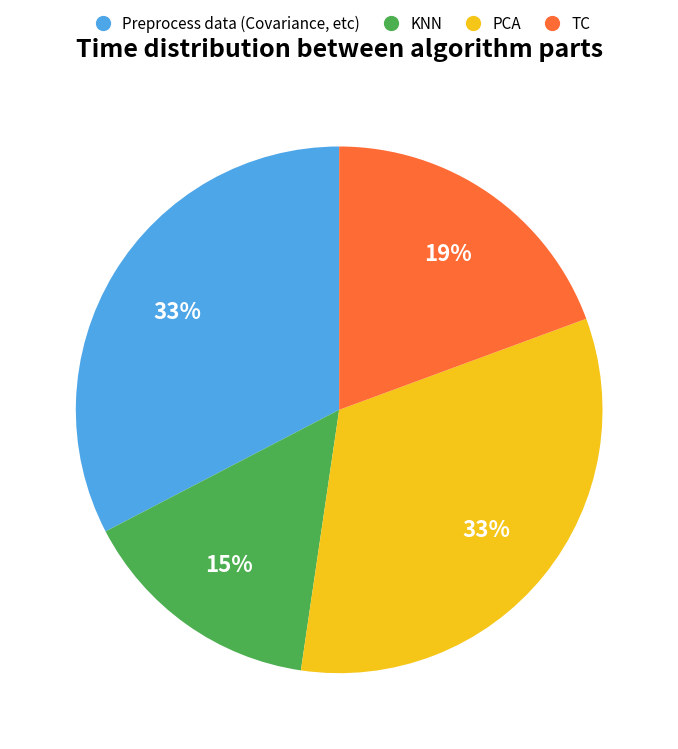

What percentage is the PCA slice, to the nearest percent?

33%